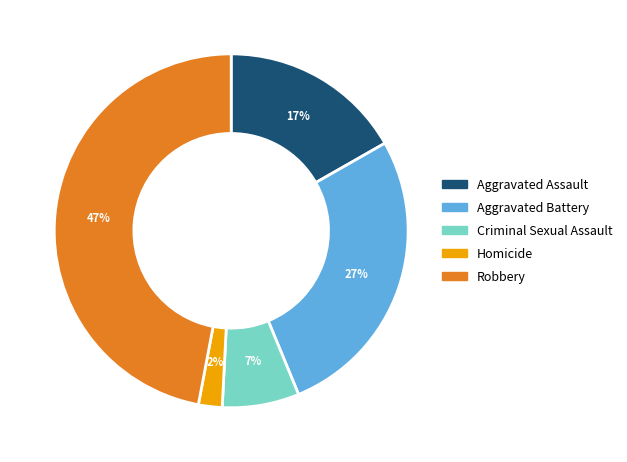

What is the smallest slice in the pie chart?

Homicide